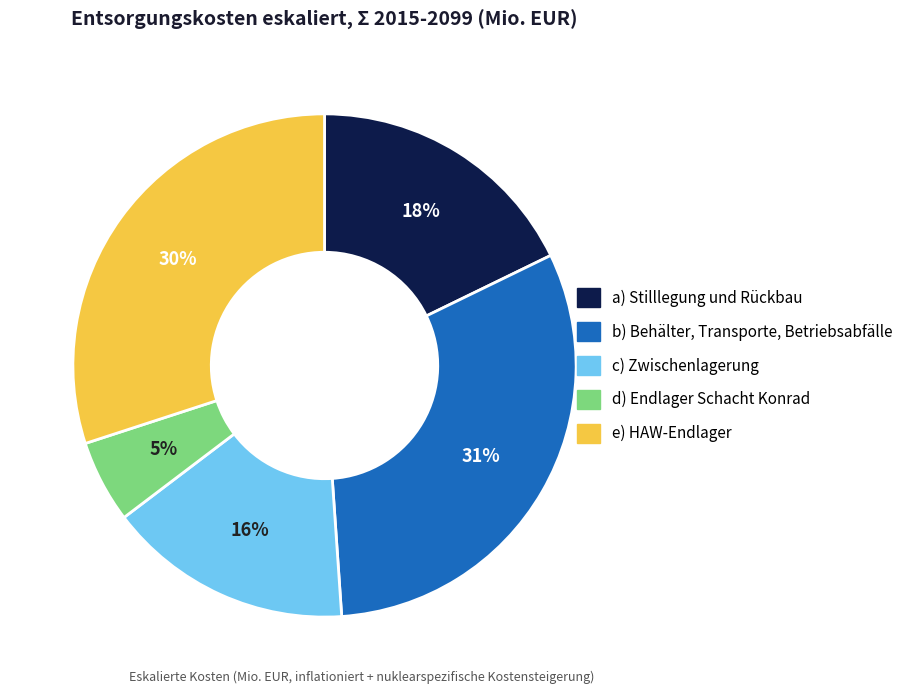

Approximately how many times larger is the value at c) Zwischenlagerung compared to e) HAW-Endlager?

0.5